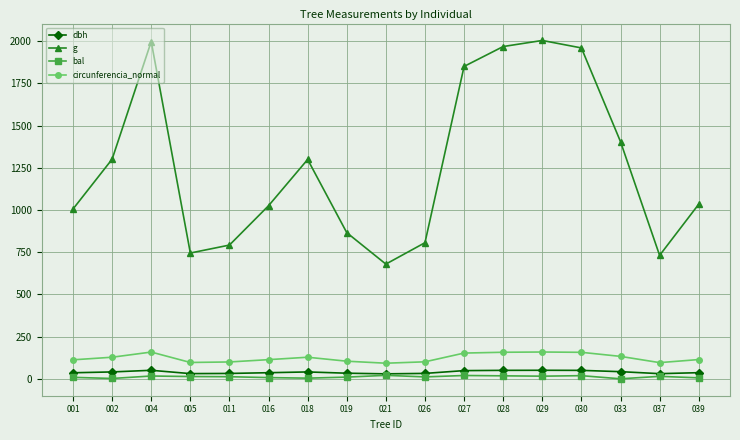

Count the number of categories in the chart.

17